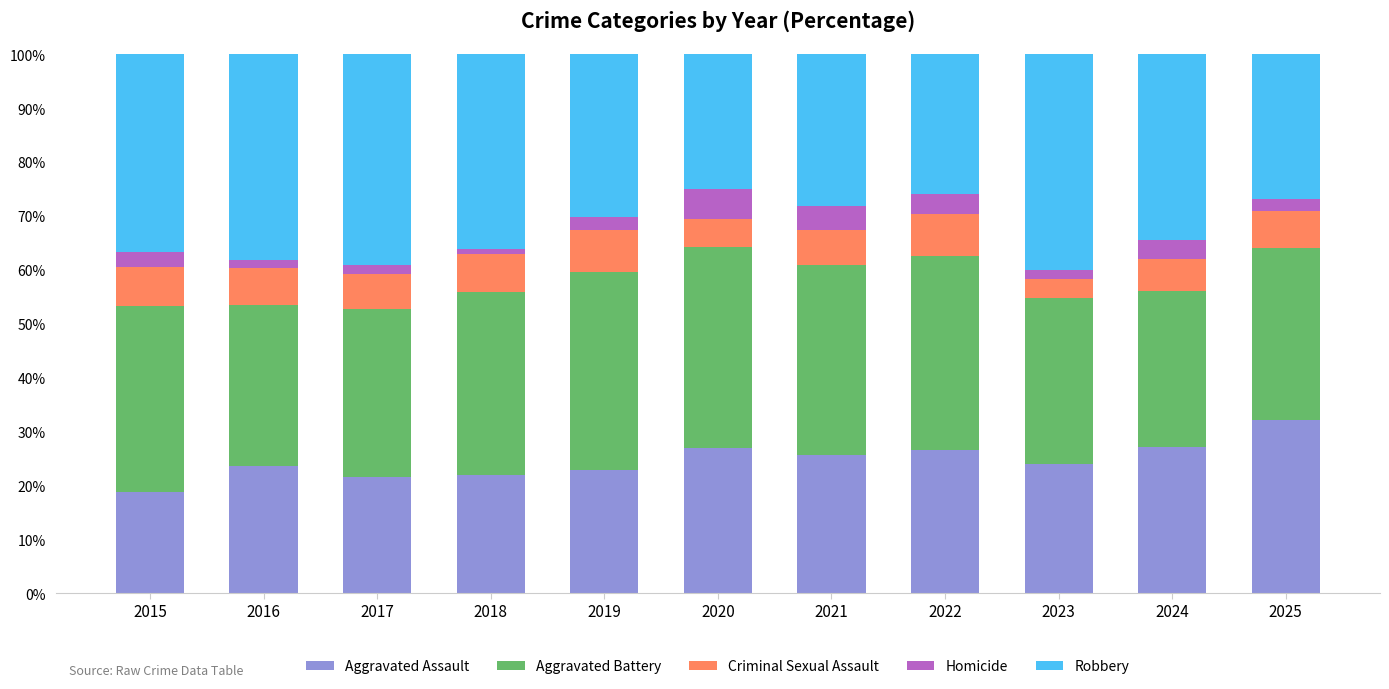

What is the lowest value of the Aggravated Assault series?

18.8